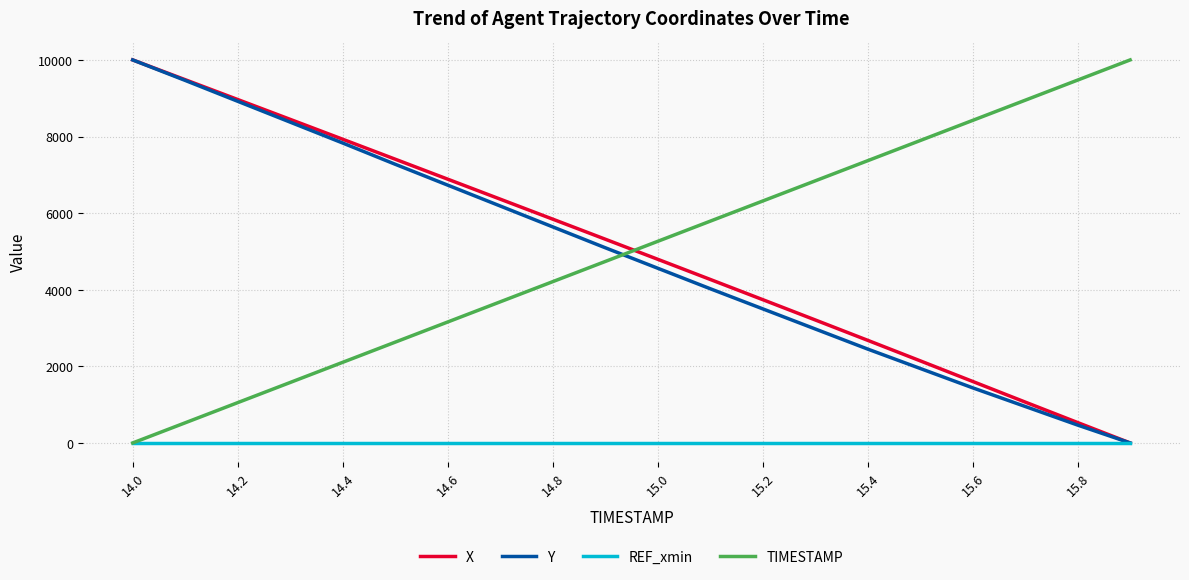

What is the greatest value displayed?

10000.0